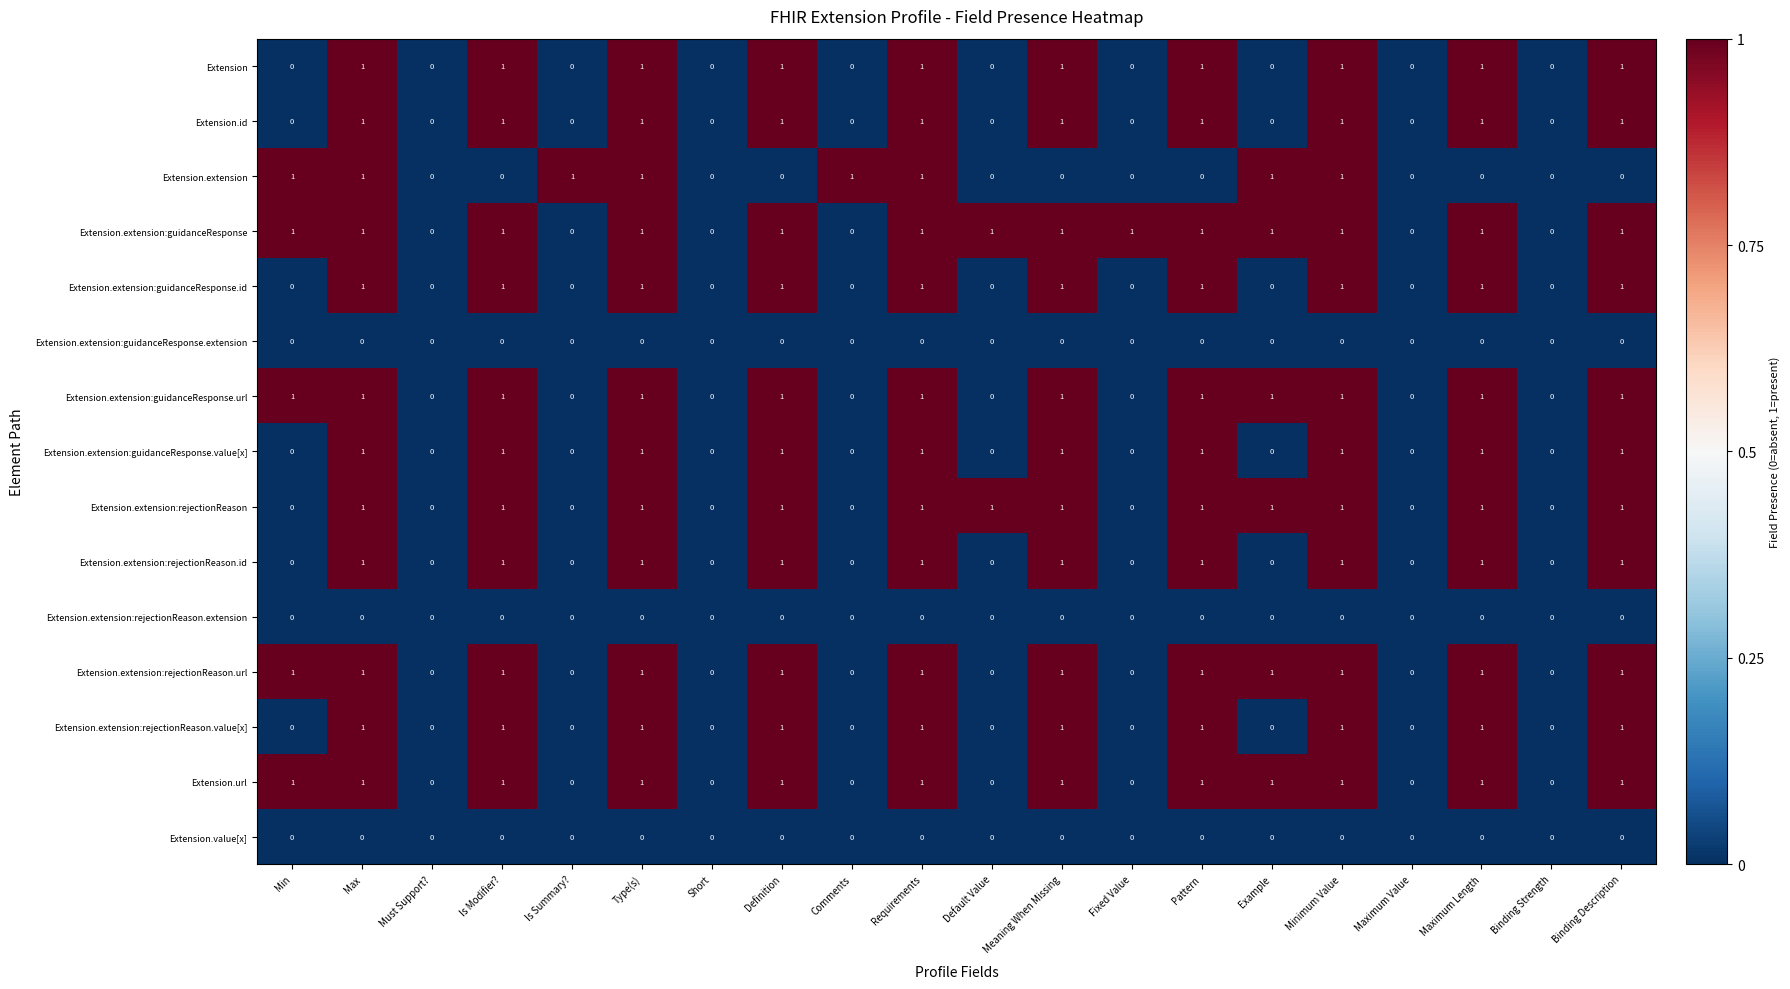

What is the sum of all Extension values?

10